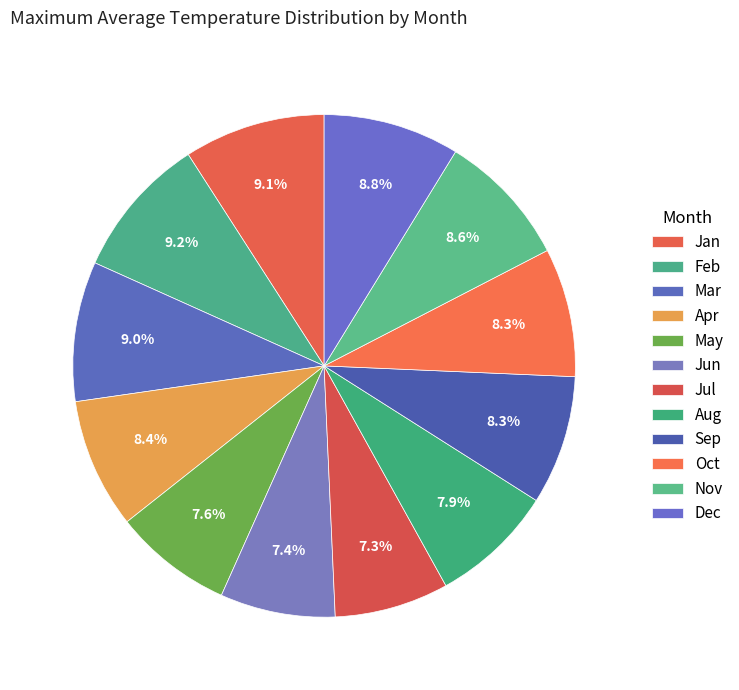

What percentage do Nov and May together represent?

16.3%